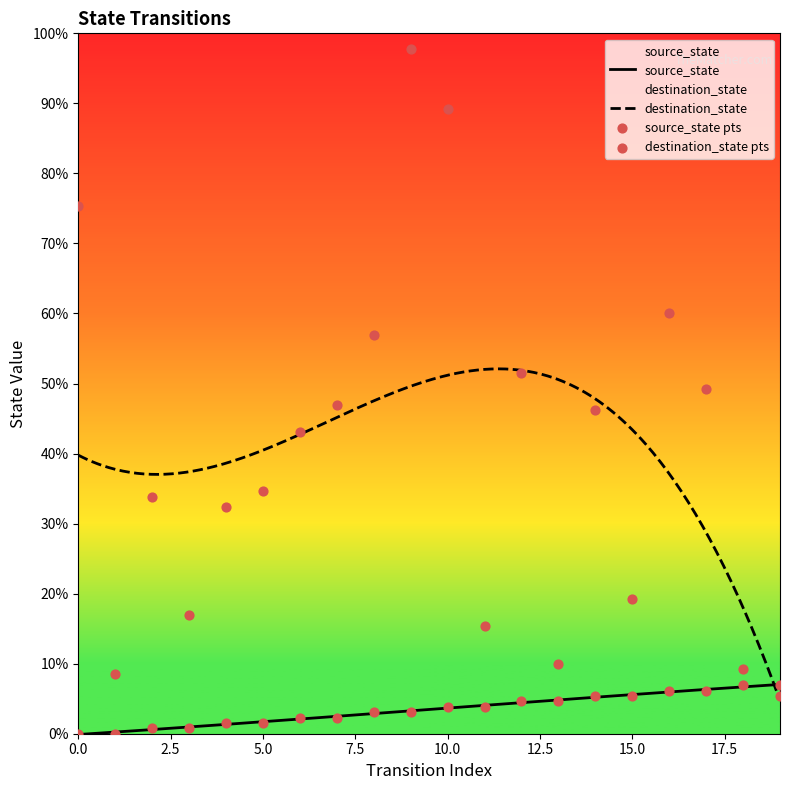

Which series contains the highest Y value?

destination_state